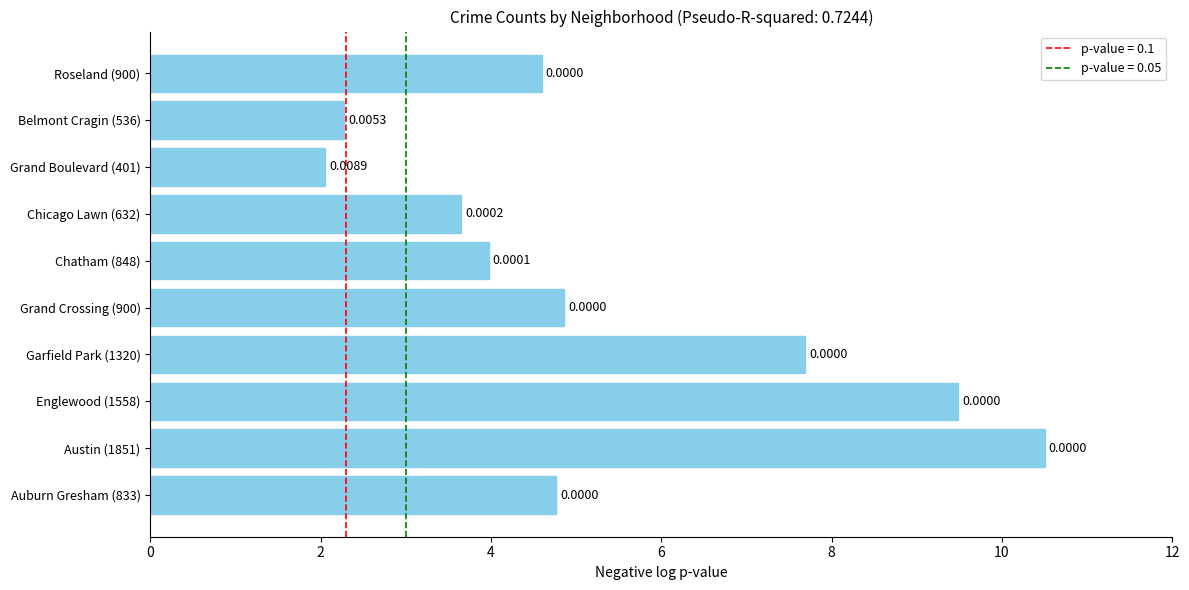

Does the chart contain any negative values?

No